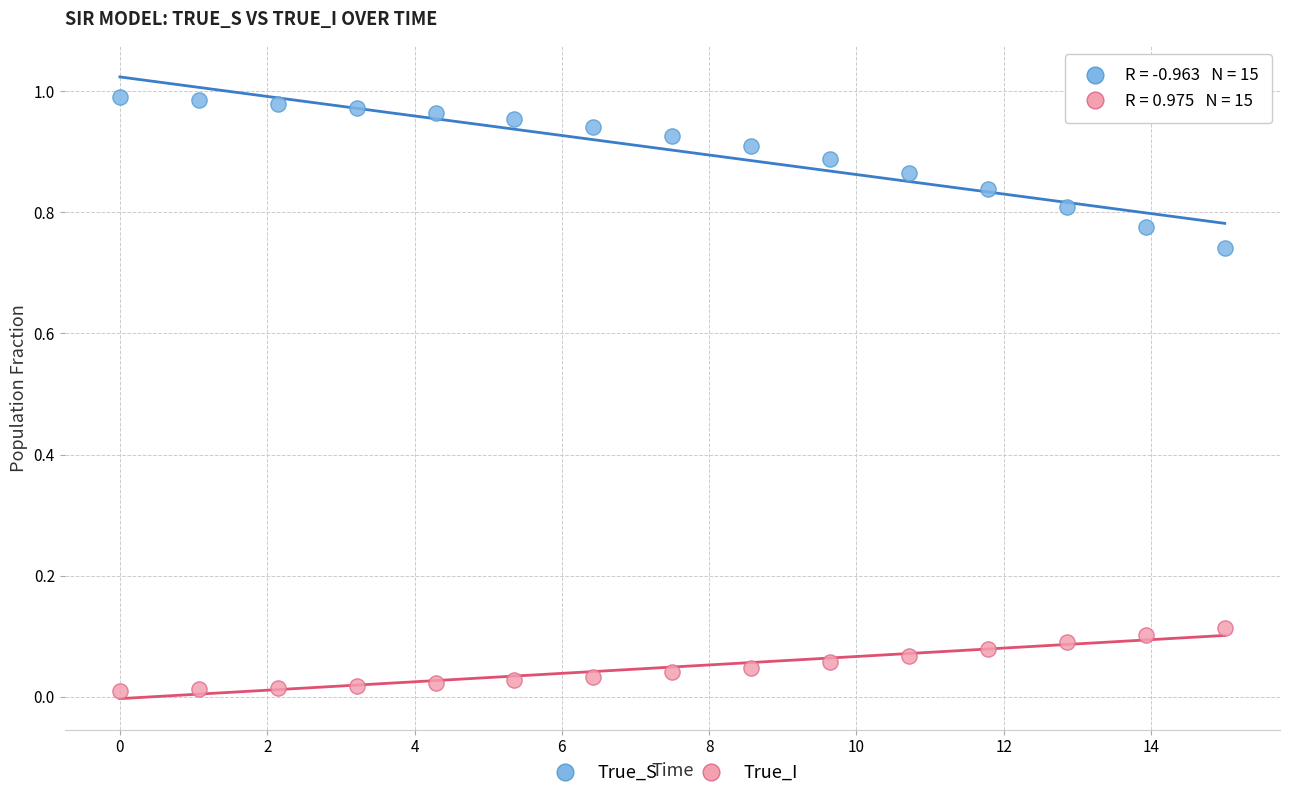

Across all data points, what is the range of X values (max minus min)?

15.0